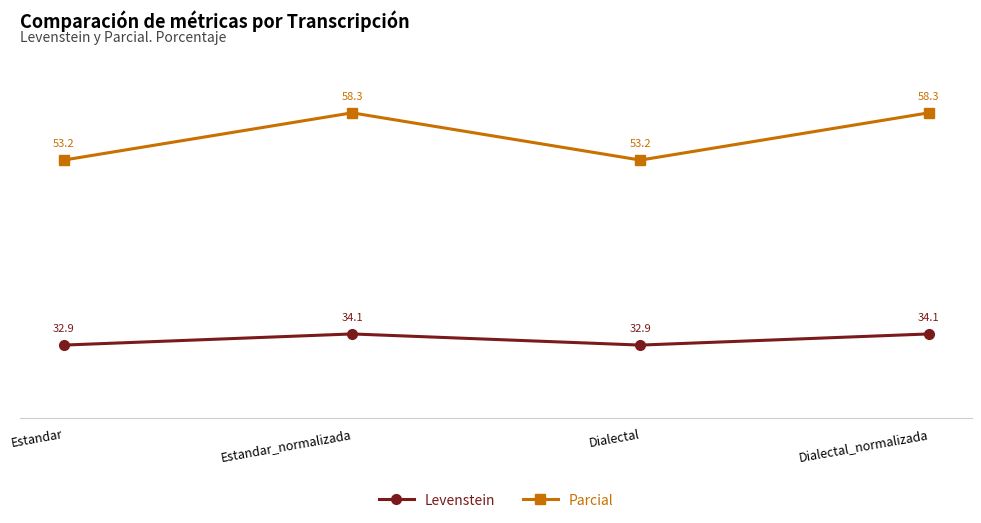

True or false: Parcial has a value of 15.2 at Dialectal_normalizada.

False